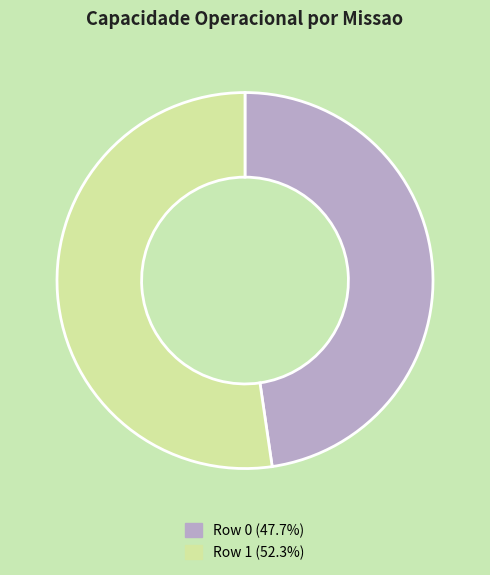

Which category has the smallest portion of the pie?

Row 0